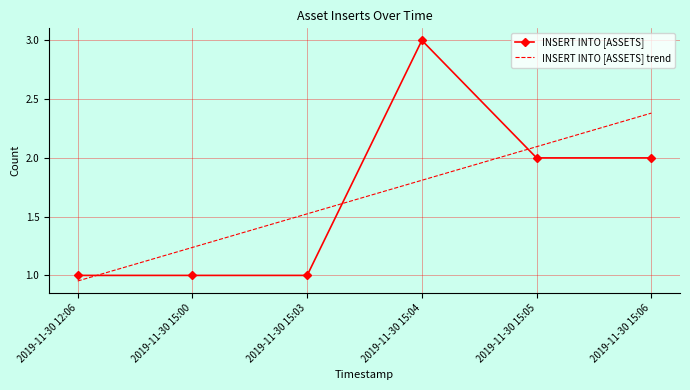

How many intersections are there between INSERT INTO [ASSETS] and INSERT INTO [ASSETS] trend?

3